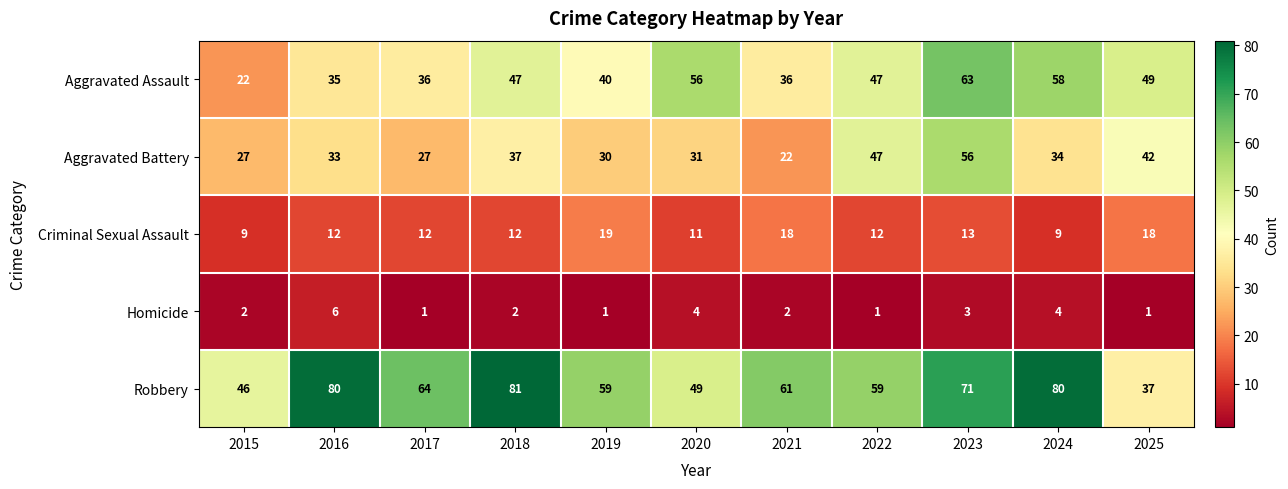

At which category is the sum across all series the highest?

2023